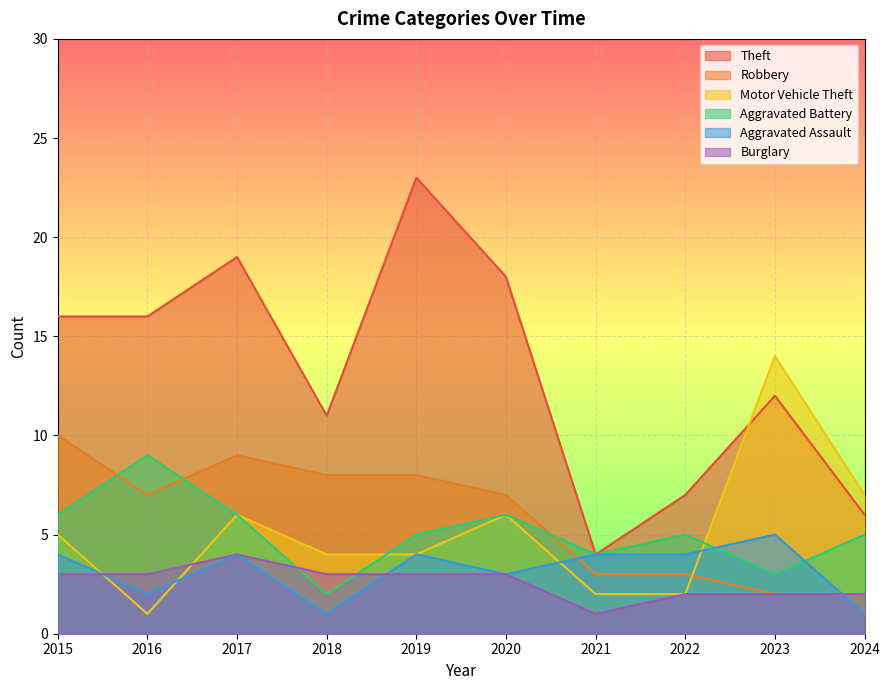

At which category does the chart reach its peak across all series?

2019